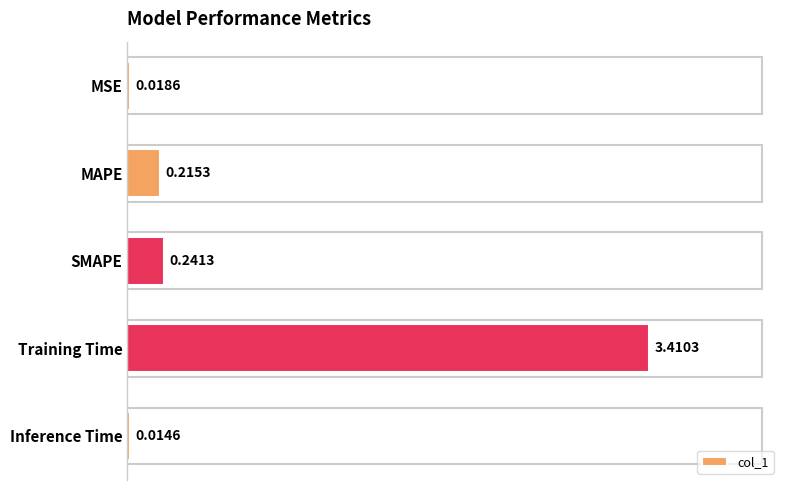

Where is the data nearest to the value 1?

SMAPE